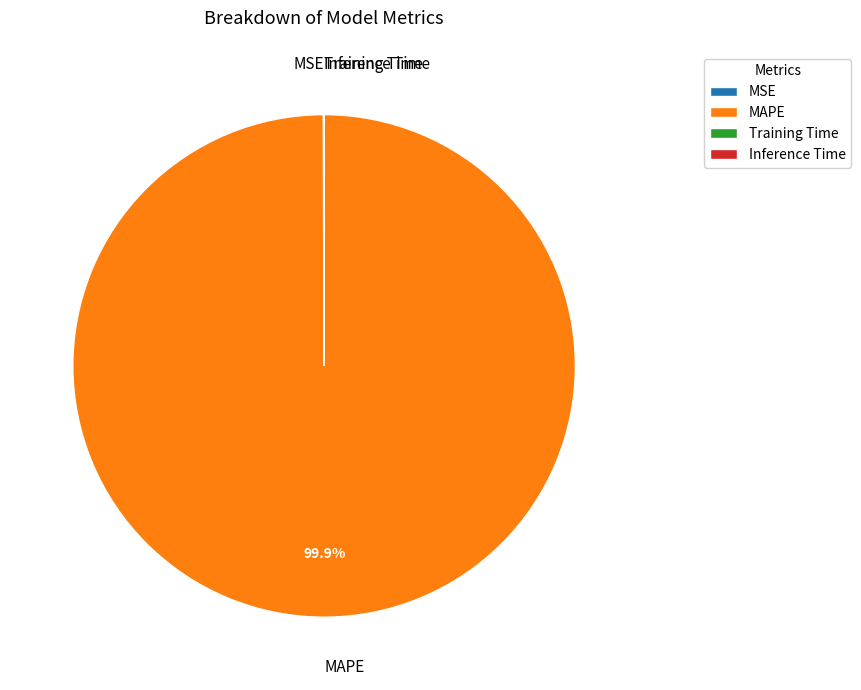

What is the largest slice in the pie chart?

MAPE